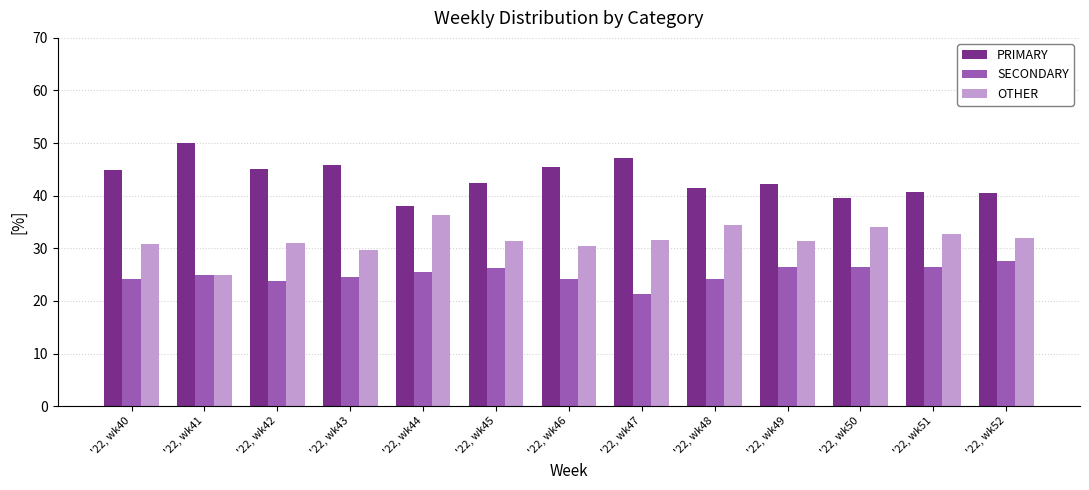

How many data points does each series have?

13